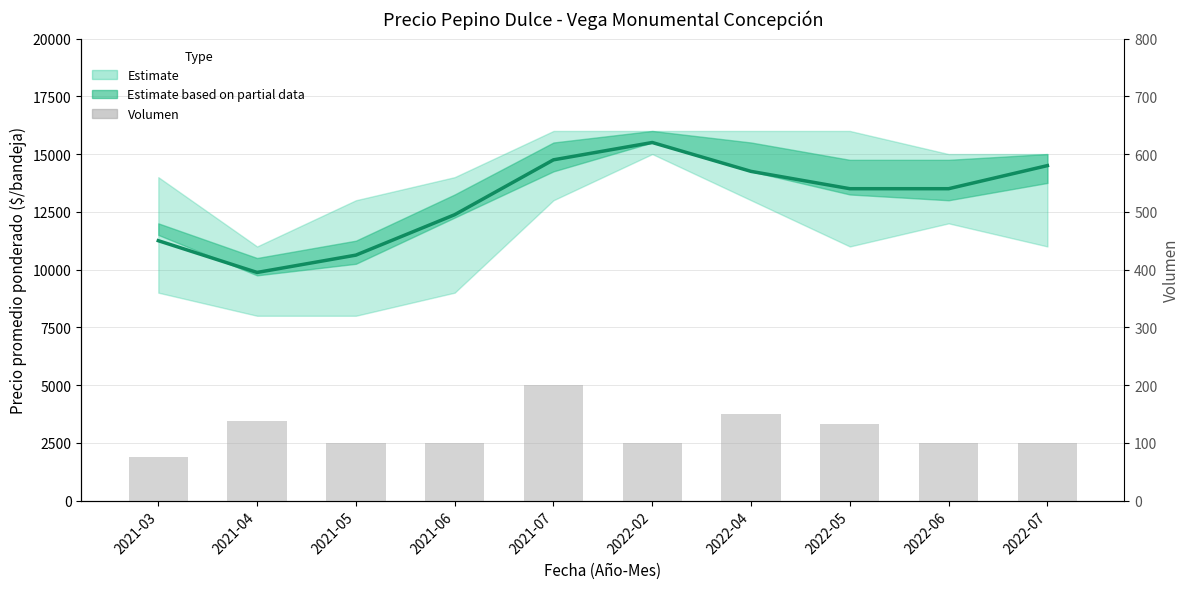

Reading left to right, what are all the values shown in this chart?

Precio promedio ponderado: 2021-03=11250	2021-04=9875	2021-05=10625	2021-06=12375	2021-07=14750	2022-02=15500	2022-04=14250	2022-05=13500	2022-06=13500	2022-07=14500
Volumen: 2021-03=75	2021-04=137	2021-05=100	2021-06=100	2021-07=200	2022-02=100	2022-04=150	2022-05=133	2022-06=100	2022-07=100